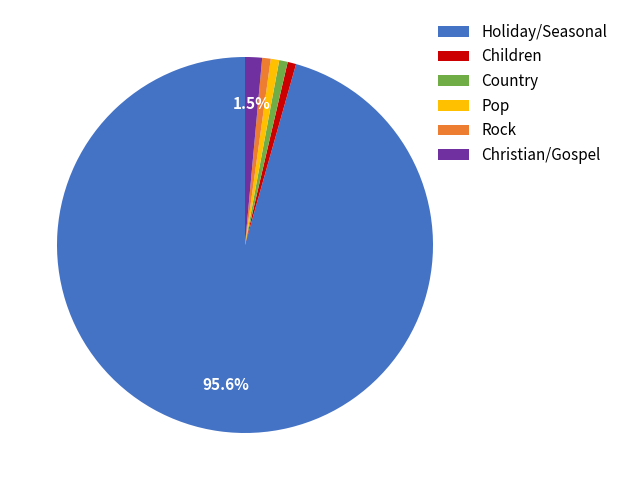

What portion of the pie excludes Christian/Gospel?

98.5%